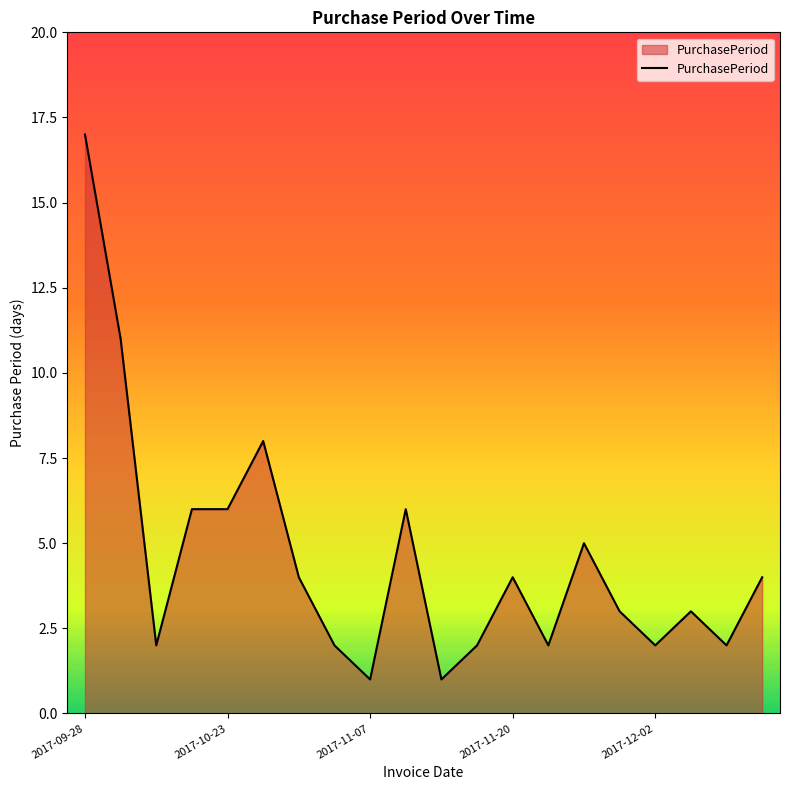

What is the maximum value shown in the chart?

17